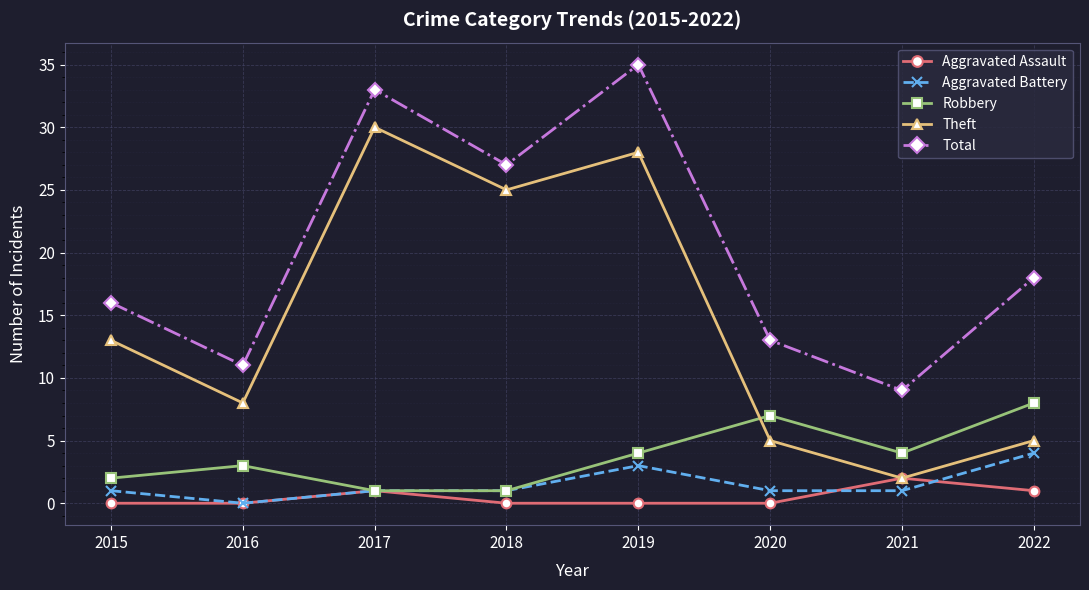

Which series changed the most between 2020 and 2021?

Total